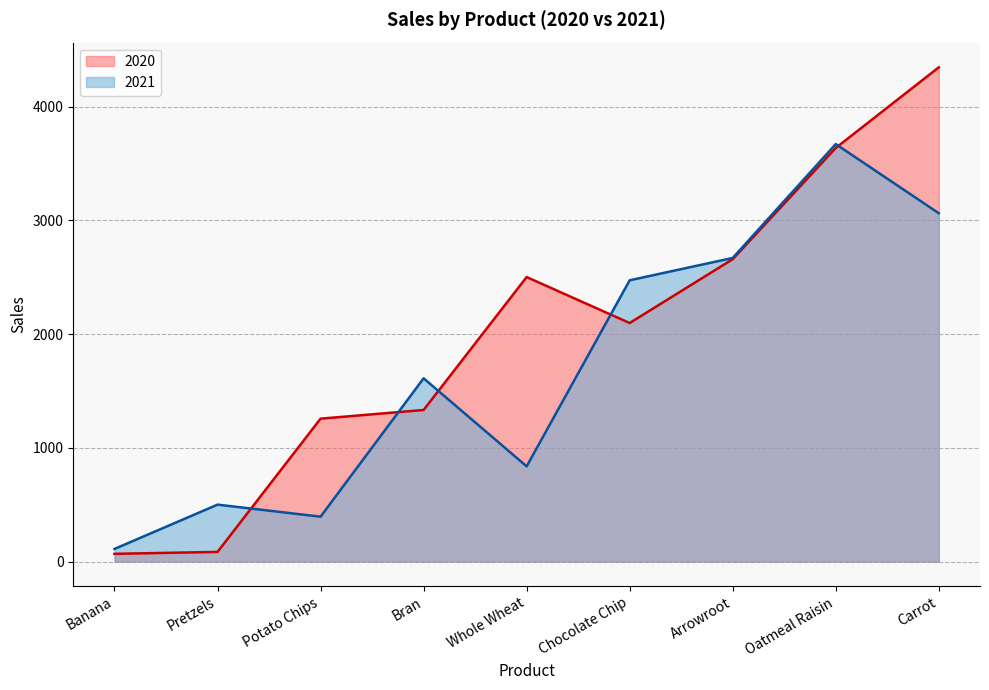

What is the smallest value displayed?

68.1